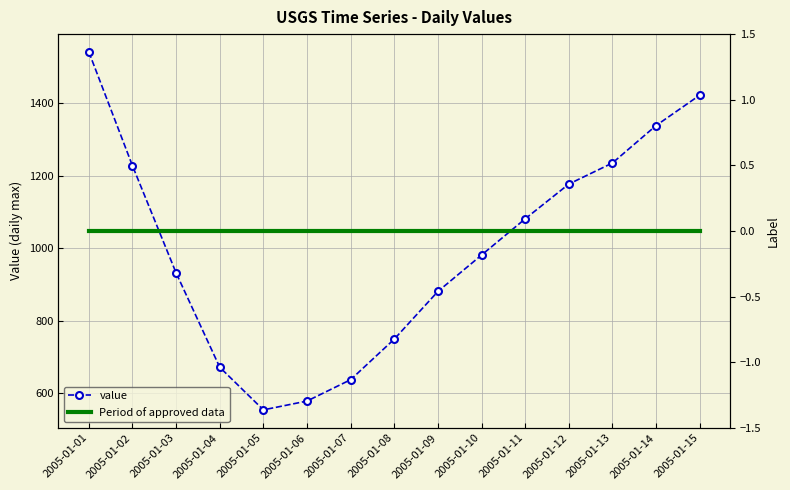

Rank the series by their maximum value, from lowest to highest.

Period of approved data, value